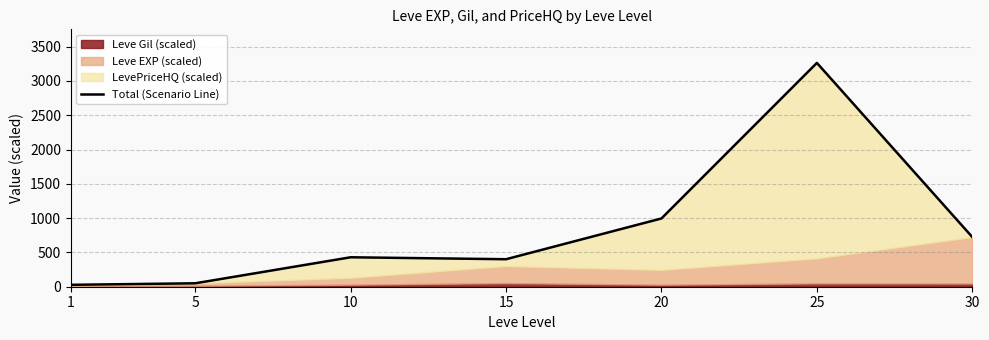

True or false: the data has more than 0 interior local peaks.

True